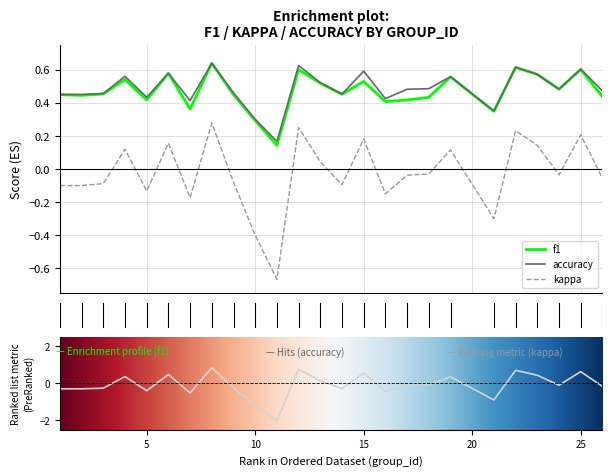

How many lines are shown in the chart?

3